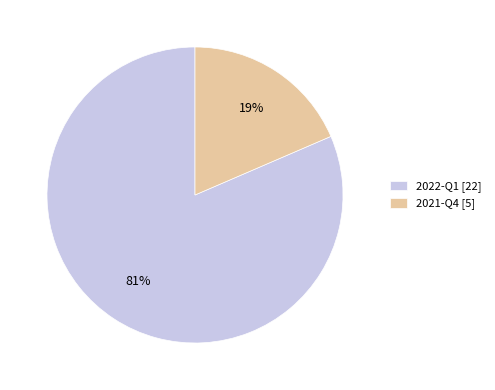

What percentage is the 2022-Q1 slice, to the nearest percent?

81%